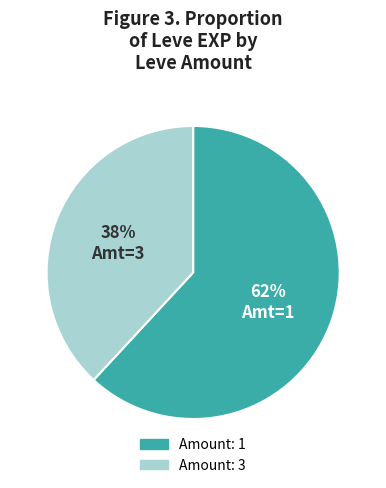

How many segments does this pie chart have?

2